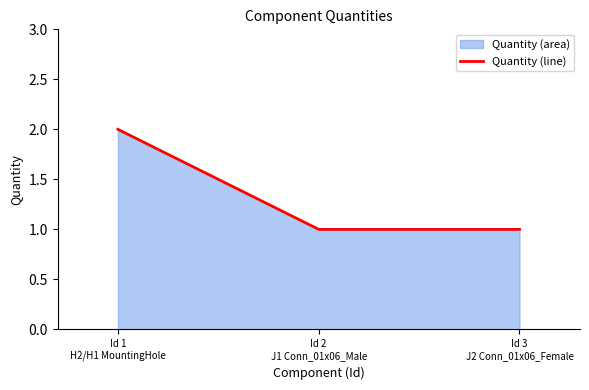

What is the sum of all values?

4